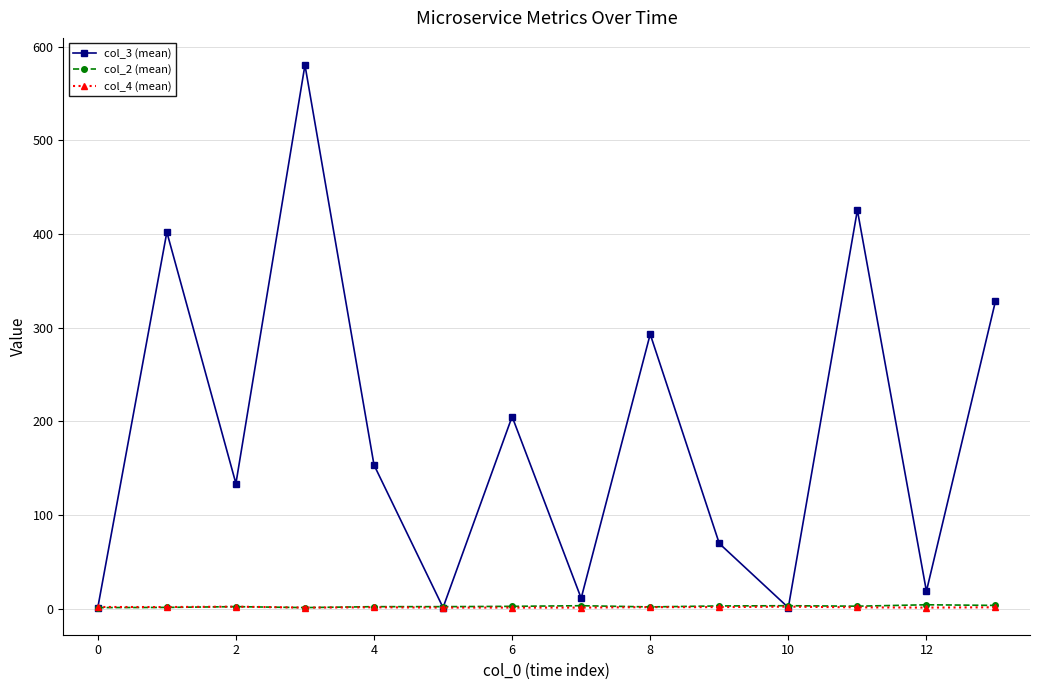

Which series has the largest total across all categories?

col_3 (mean)